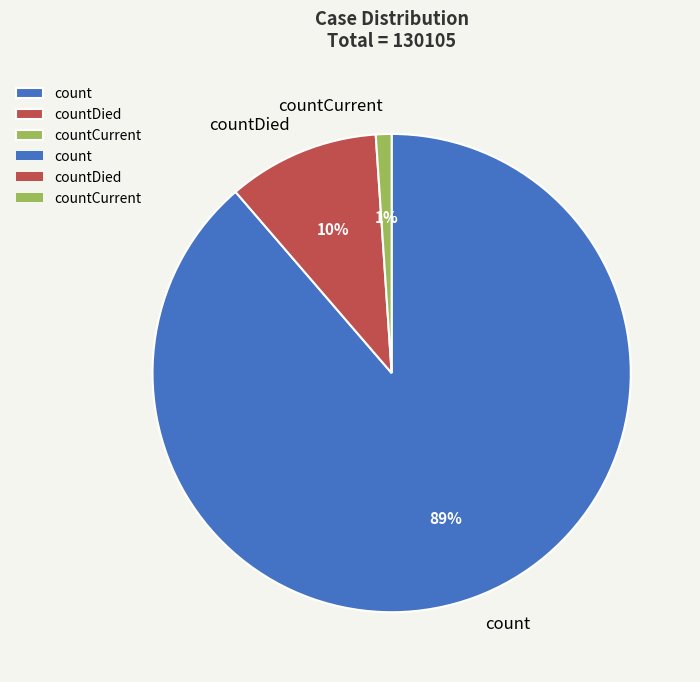

Which has a higher value, count or countCurrent?

count